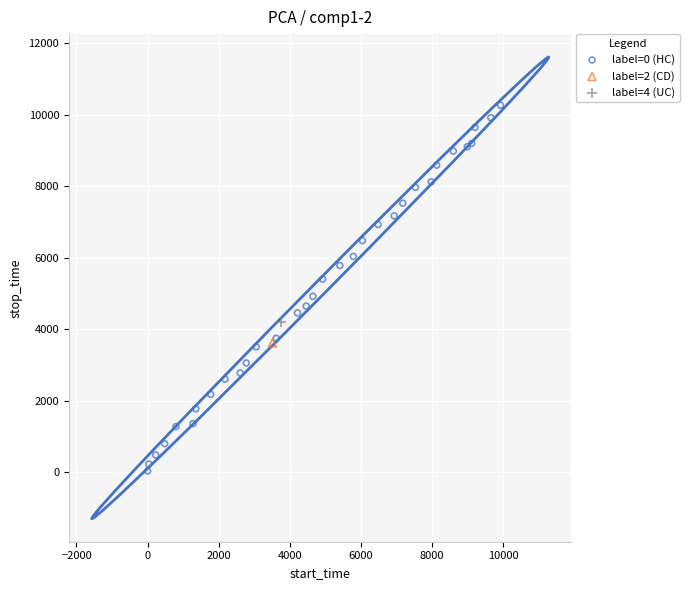

What are all the series names shown in the legend?

label=0 (HC), label=2 (CD), label=4 (UC)